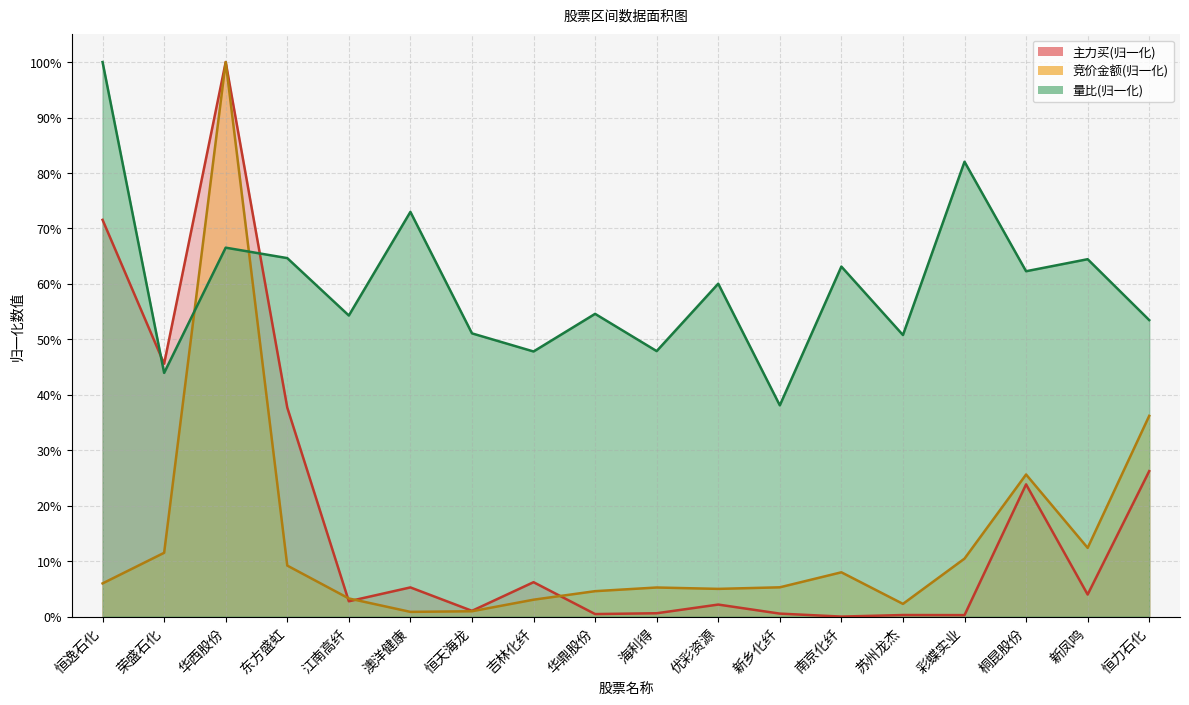

At how many categories does at least one series exceed 0?

18